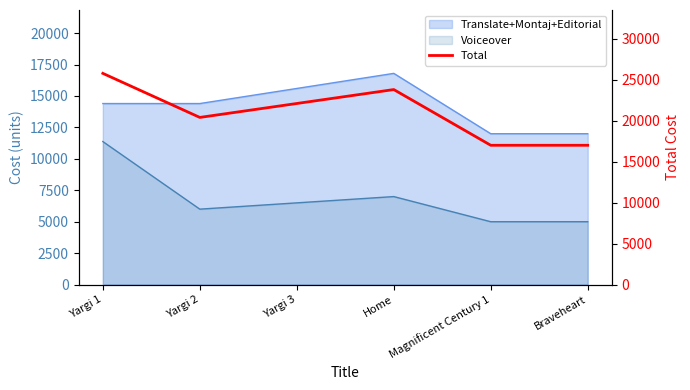

What is the minimum value shown in the chart?

17000